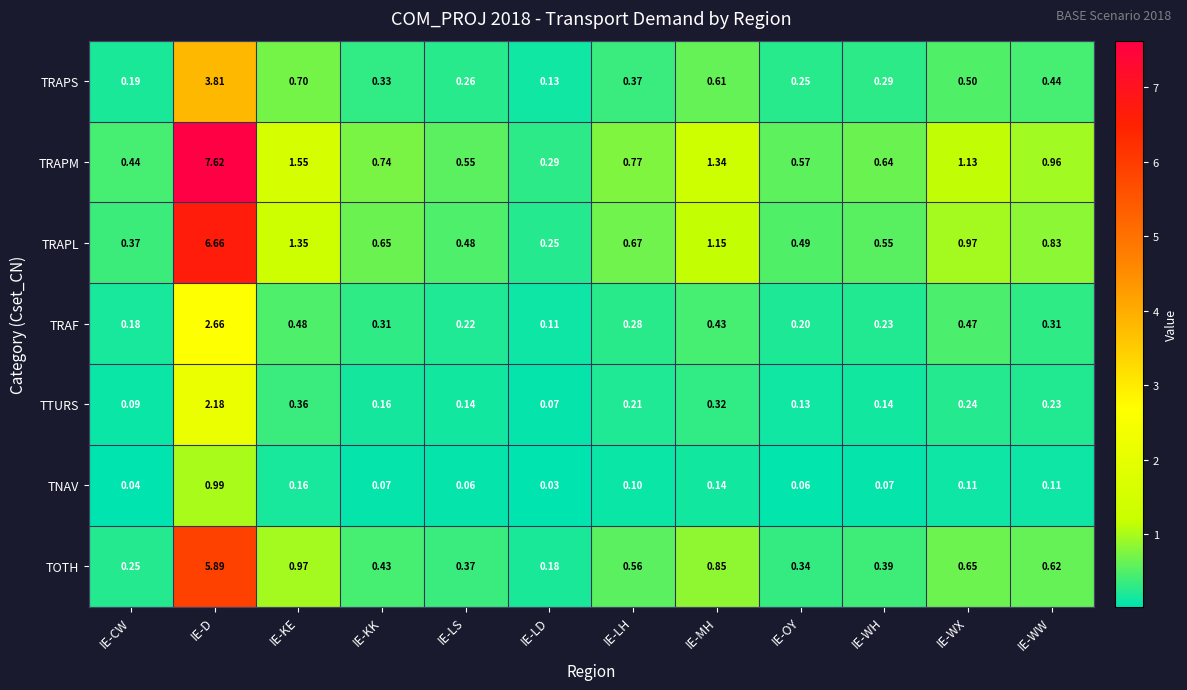

Which series has the widest spread of values?

TRAPM